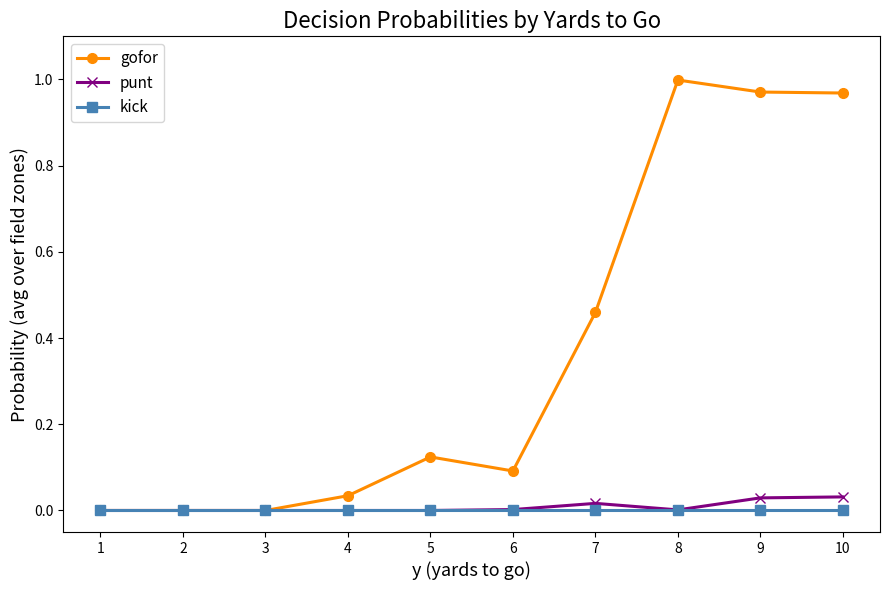

The kick series shows 0.0 at 5. True or false?

True